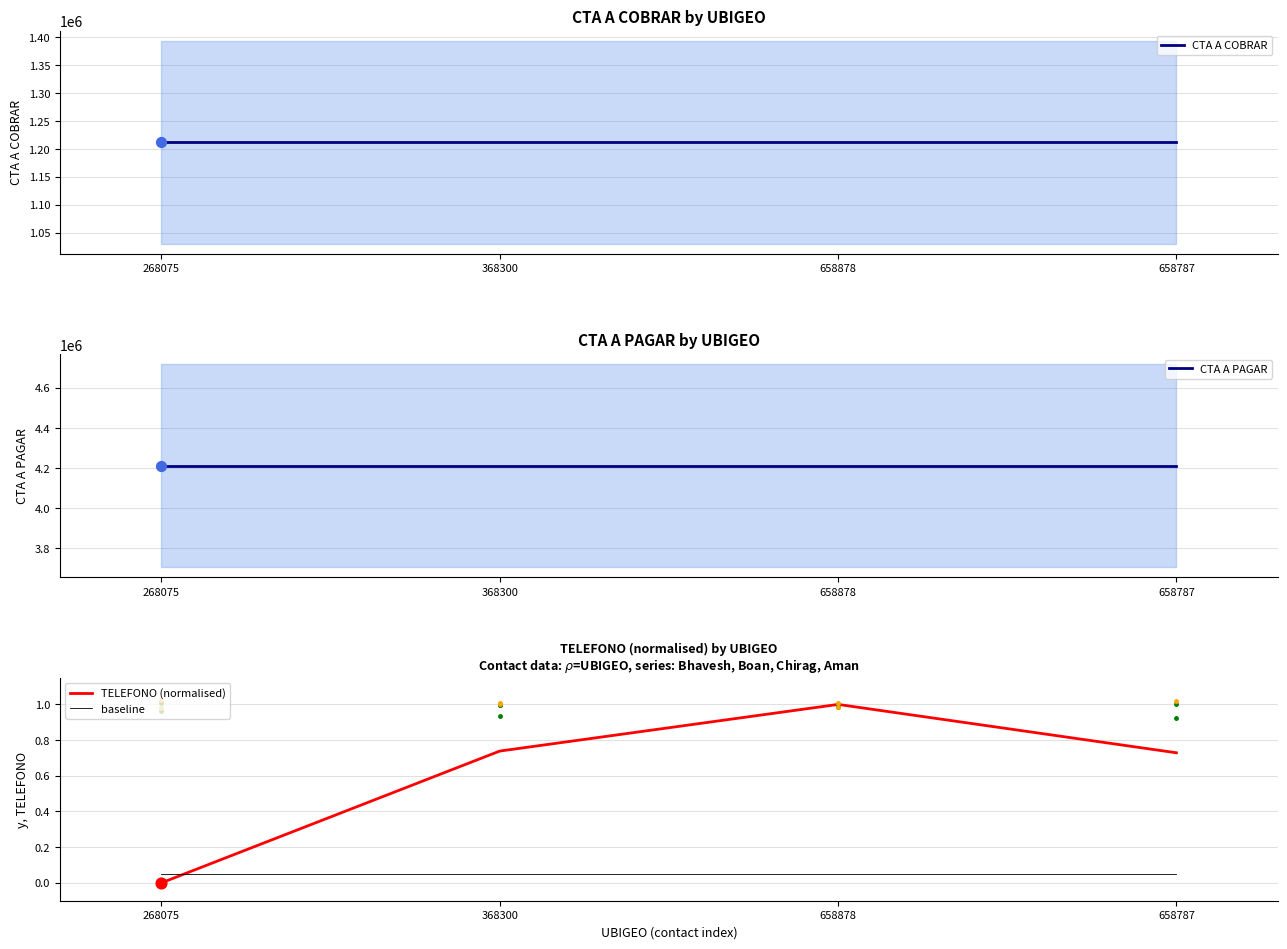

Which series reaches the maximum Y coordinate?

CTA A PAGAR